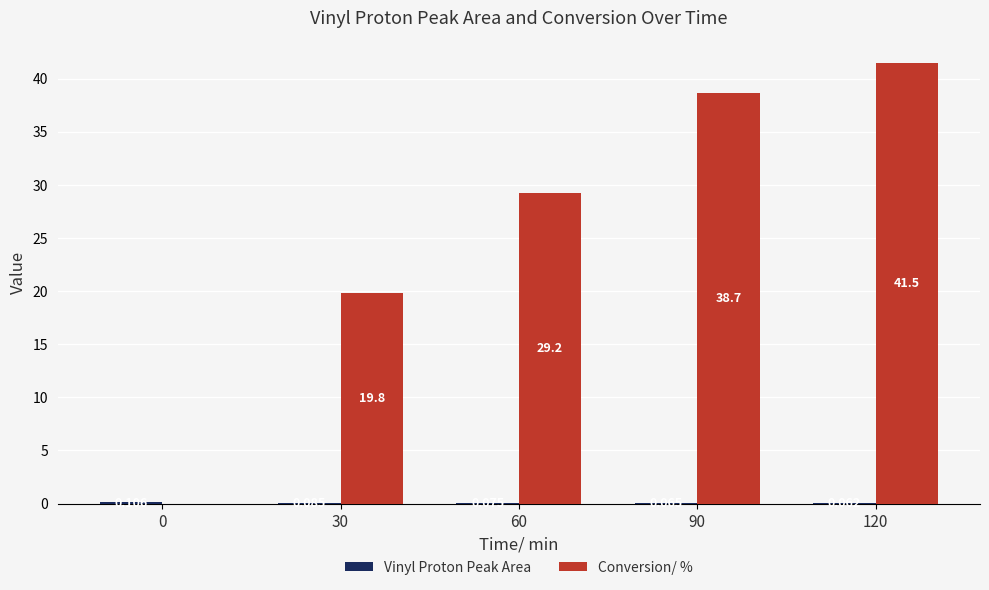

What is the sum of all Conversion/ % values?

129.2